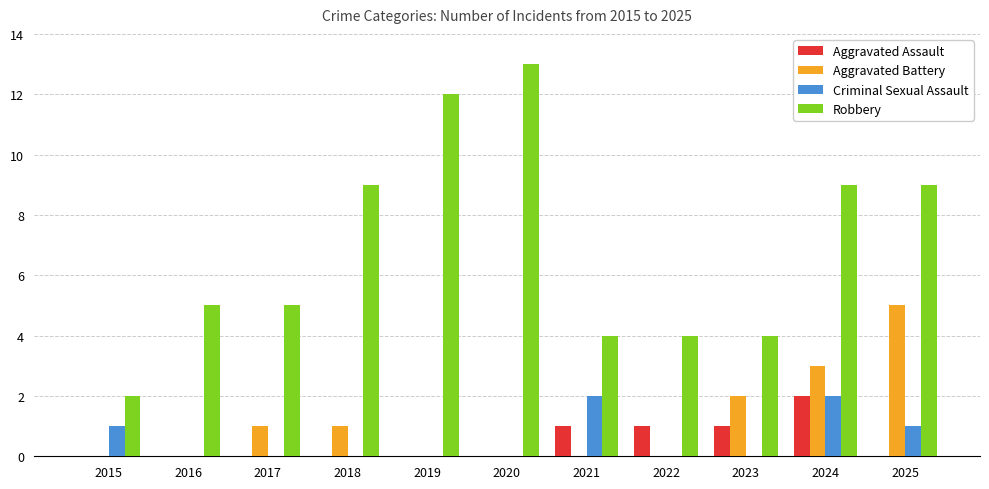

What is the approximate value of Aggravated Battery at 2024?

3